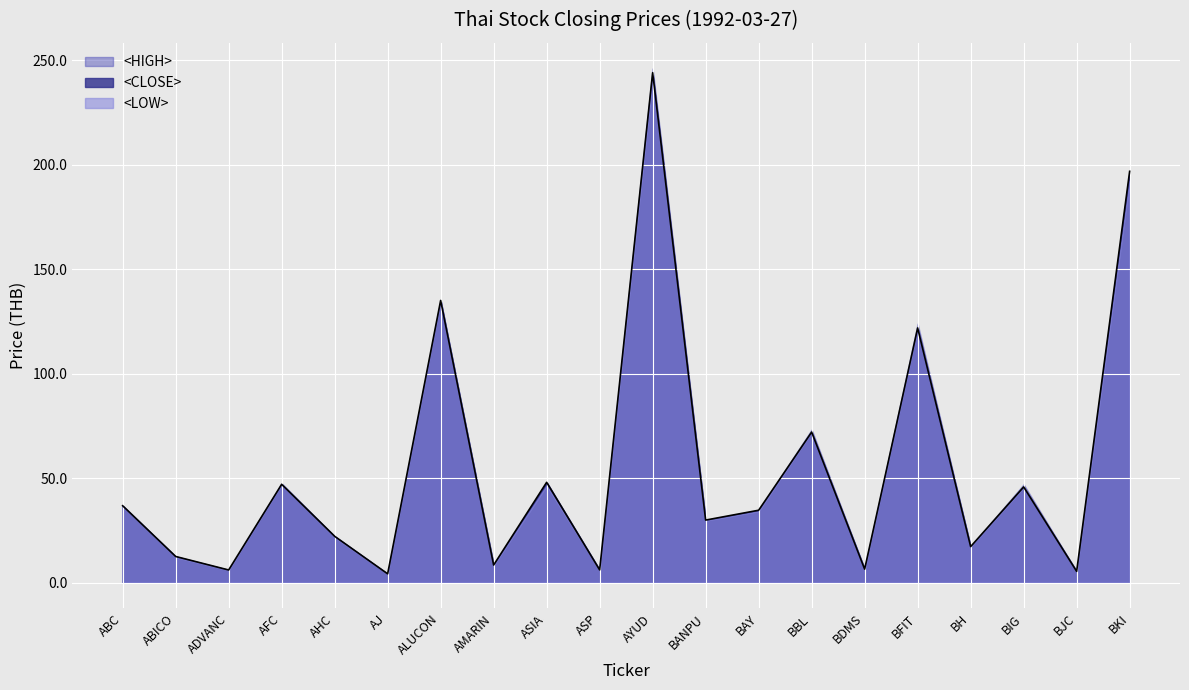

The <LOW> series shows 34.1 at BAY. True or false?

True